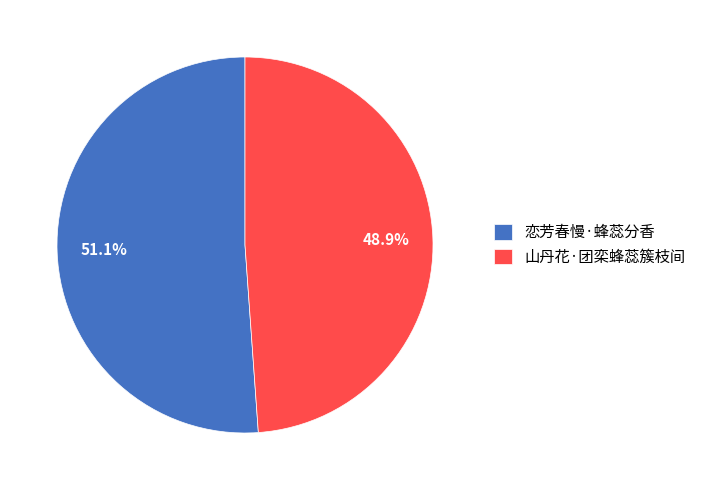

To the nearest percent, what percentage of the pie is 山丹花·团栾蜂蕊簇枝间?

49%